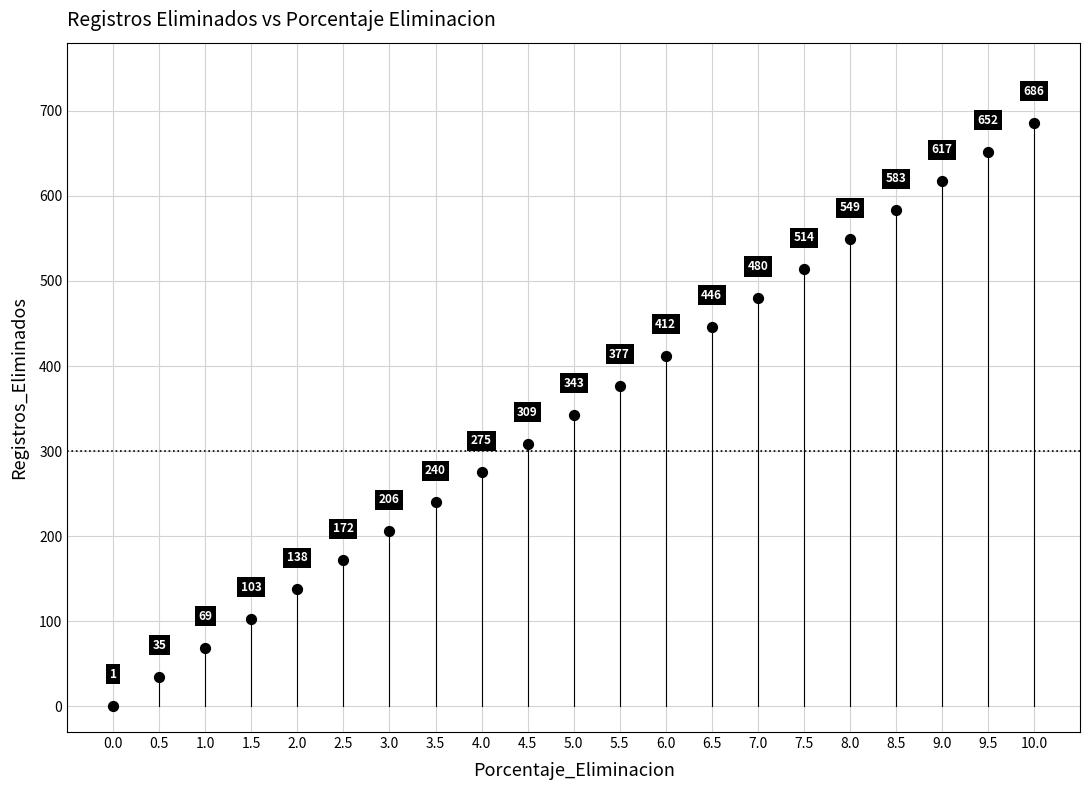

What is the range of Y values (max minus min)?

685